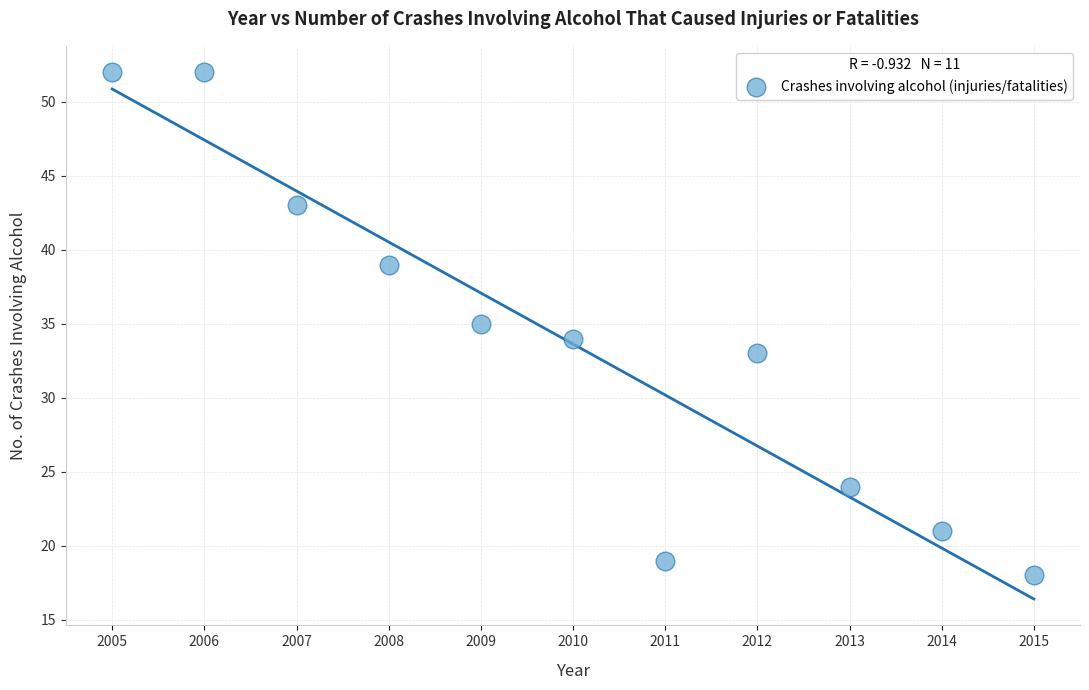

What is the range of Y values (max minus min)?

34